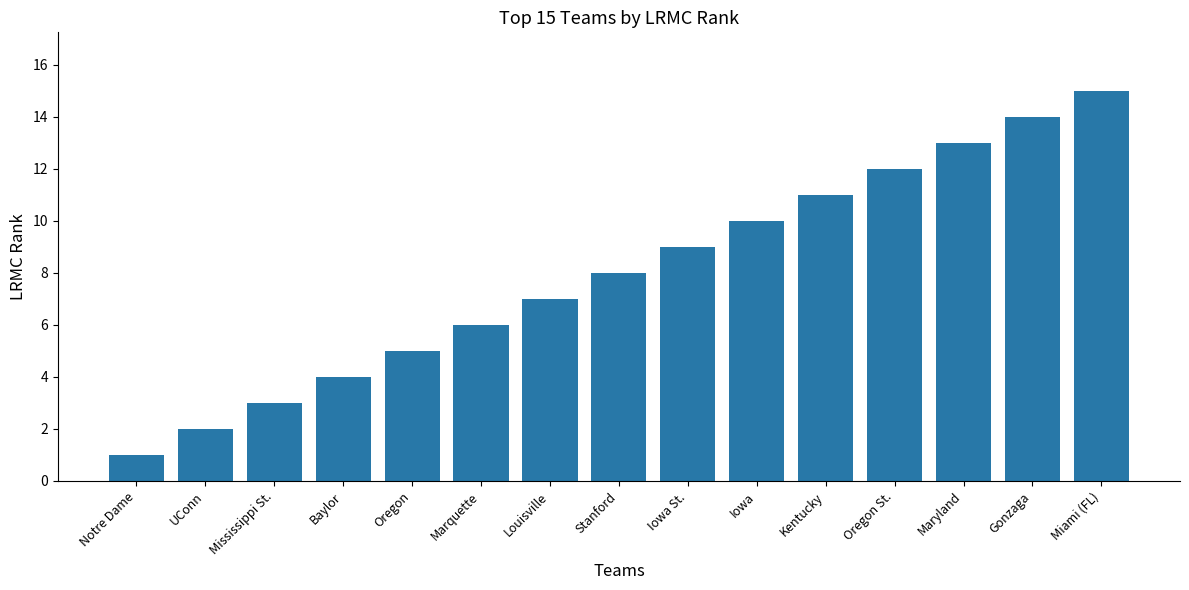

What is the label of the 1st bar from the left?

Notre Dame